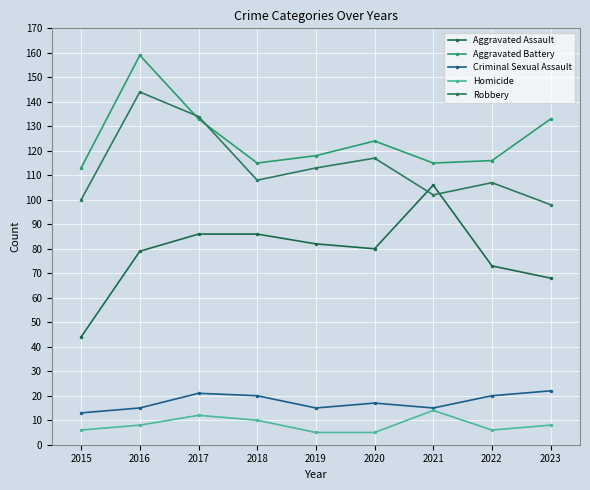

At which label is Homicide closest to 9?

2016